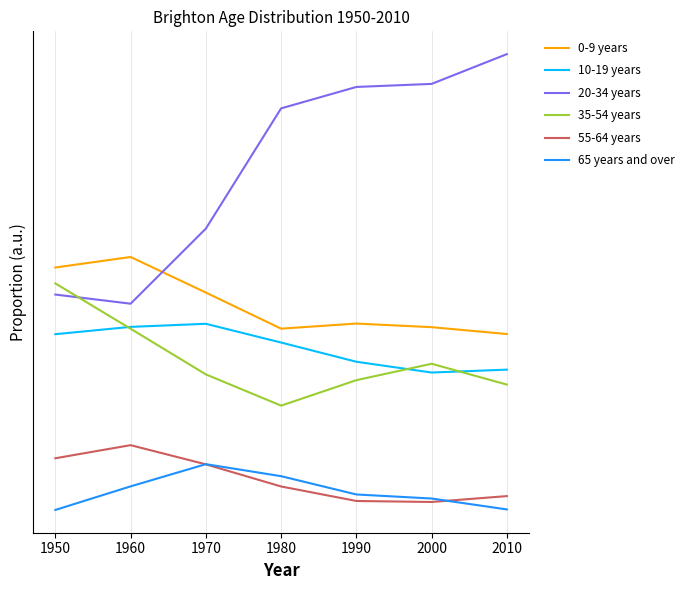

What are all the series names shown in the legend?

0-9 years, 10-19 years, 20-34 years, 35-54 years, 55-64 years, 65 years and over